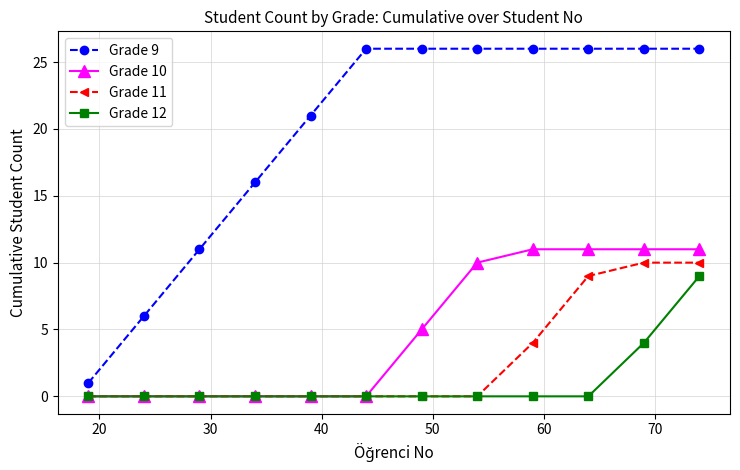

What is the maximum value shown in the chart?

26